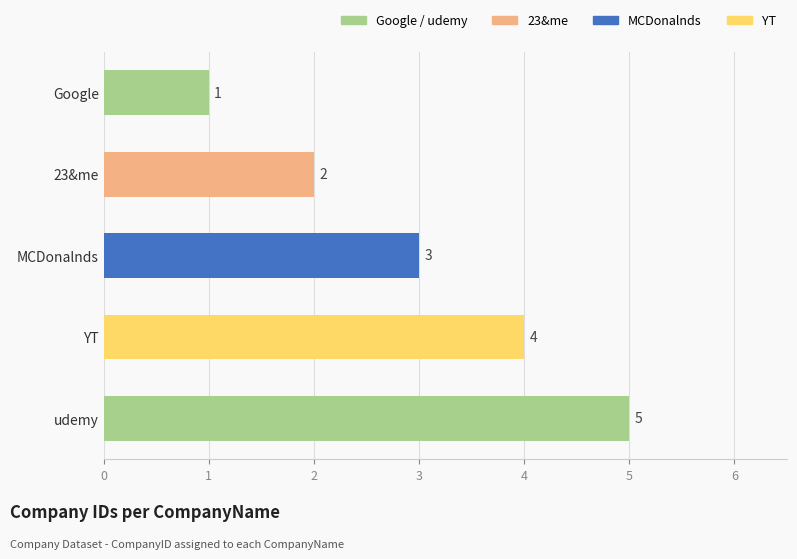

How many values are below 3?

2